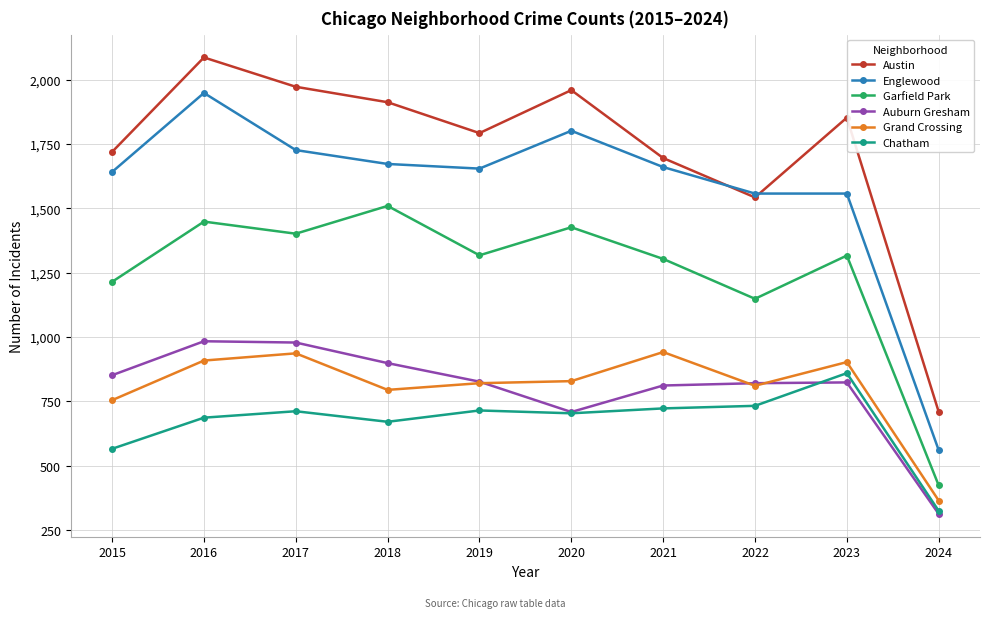

True or false: Englewood and Grand Crossing cross at least once.

False